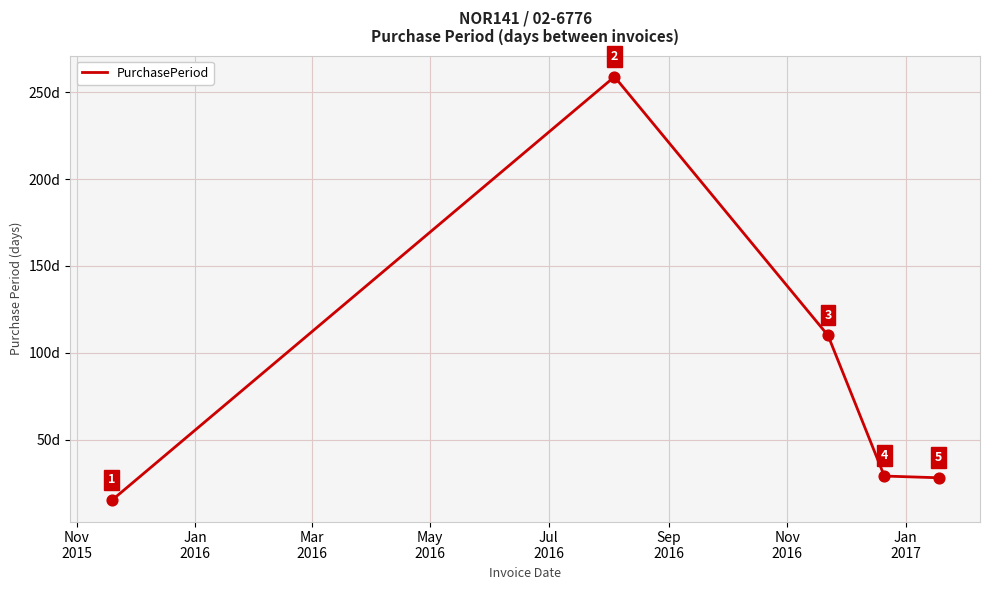

How many interior local peaks (higher than both neighbors) does the data have?

1